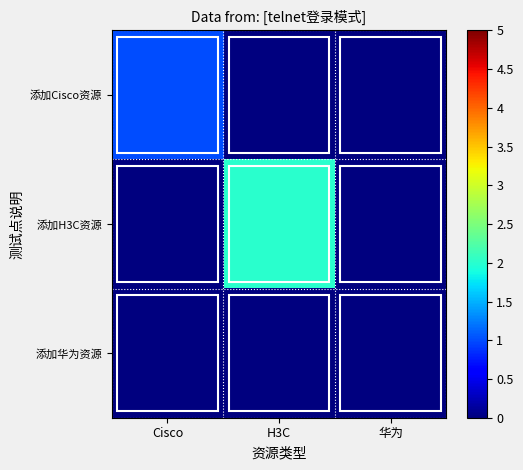

List the series in order of their overall mean, lowest first.

添加华为资源, 添加Cisco资源, 添加H3C资源